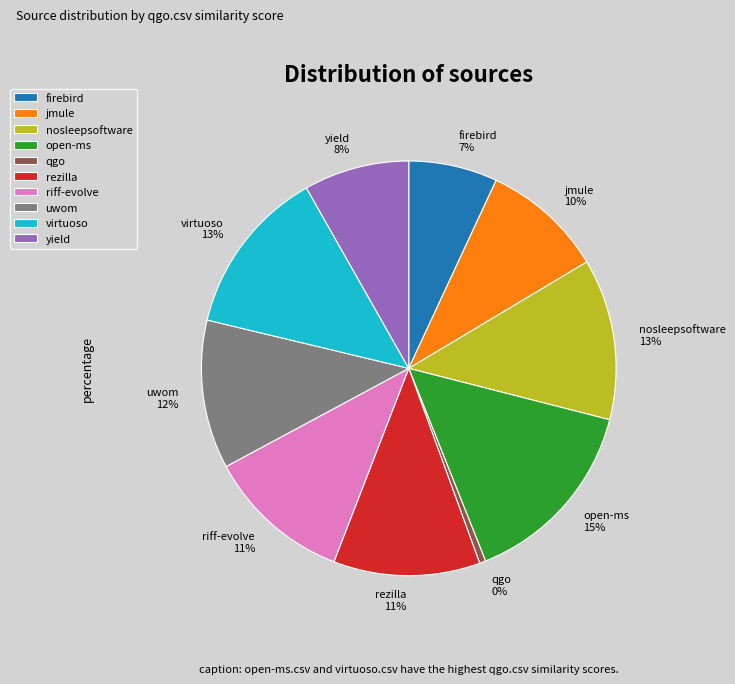

Is the sum of jmule 10% and nosleepsoftware 13% greater than half?

No